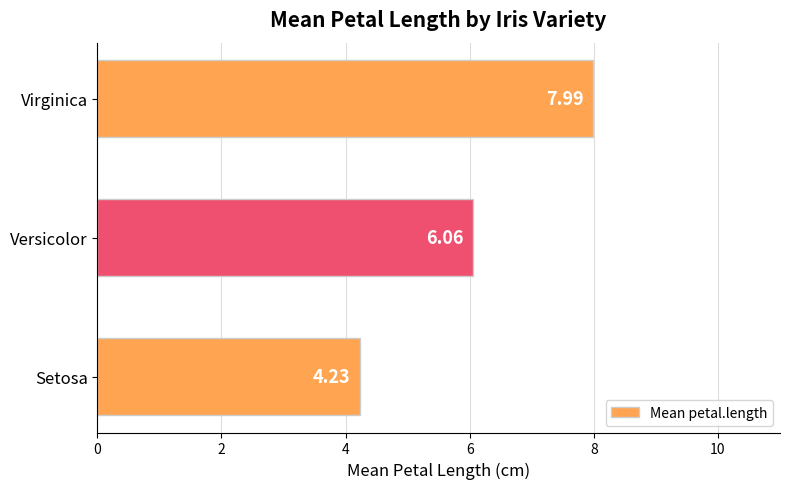

Rank the categories by value from lowest to highest.

Setosa, Versicolor, Virginica